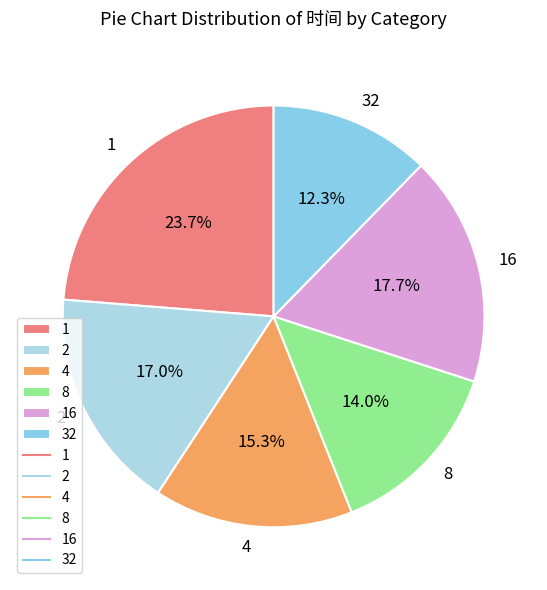

What is the smallest slice in the pie chart?

32